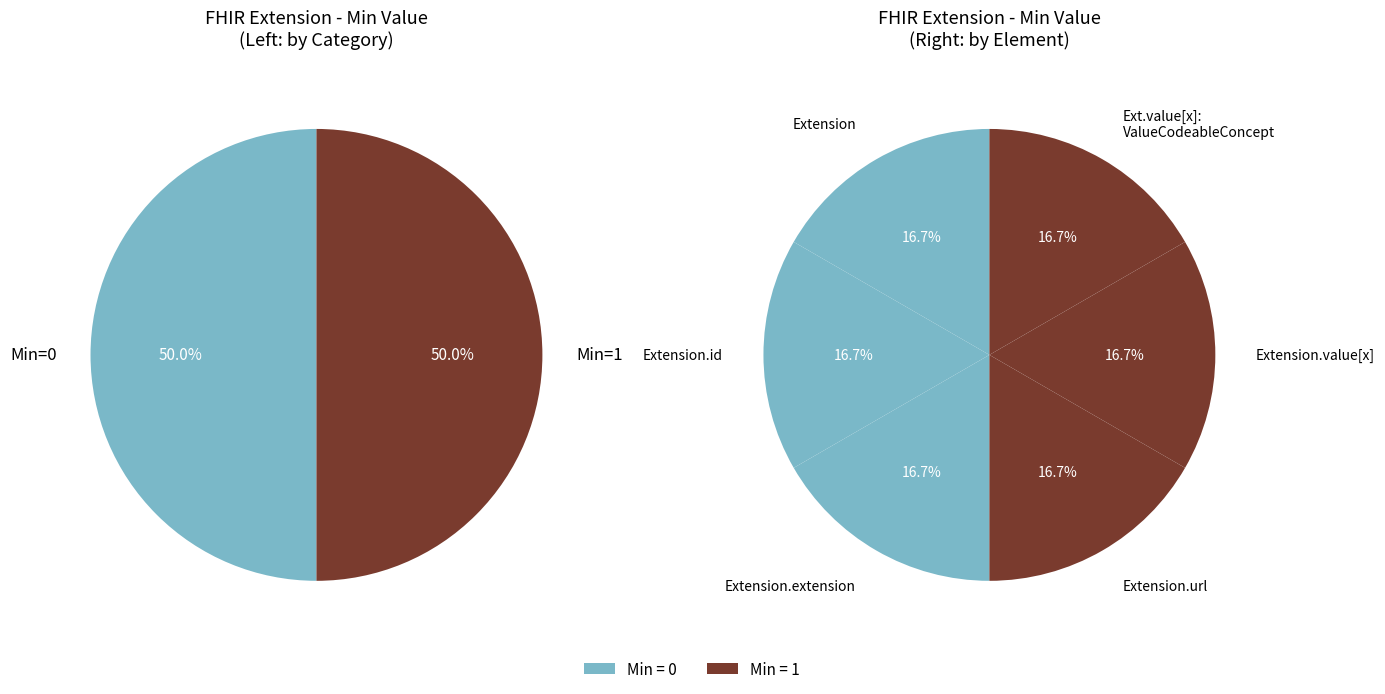

Which category has the biggest portion of the pie?

Extension.url